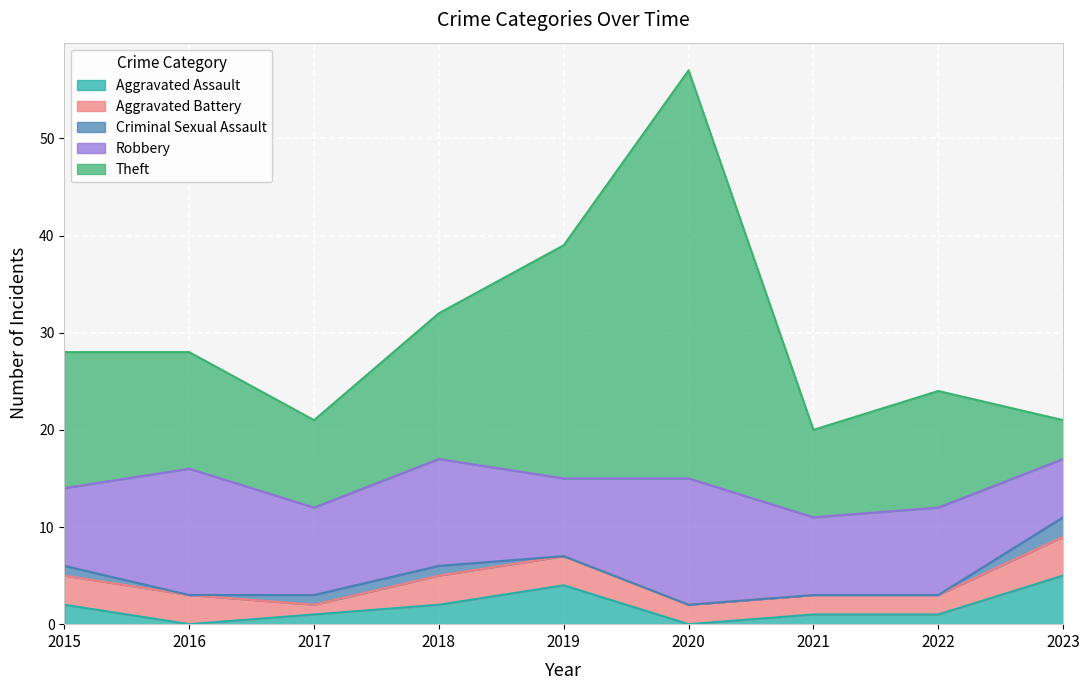

How many interior local valleys does the Robbery series have?

3